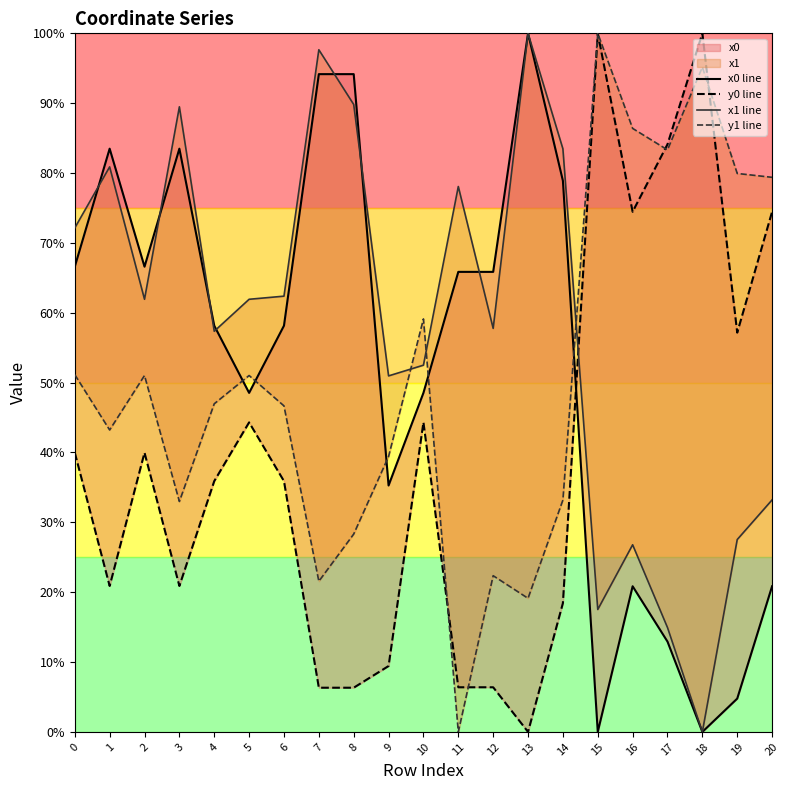

At which label does x1 line reach its minimum?

18